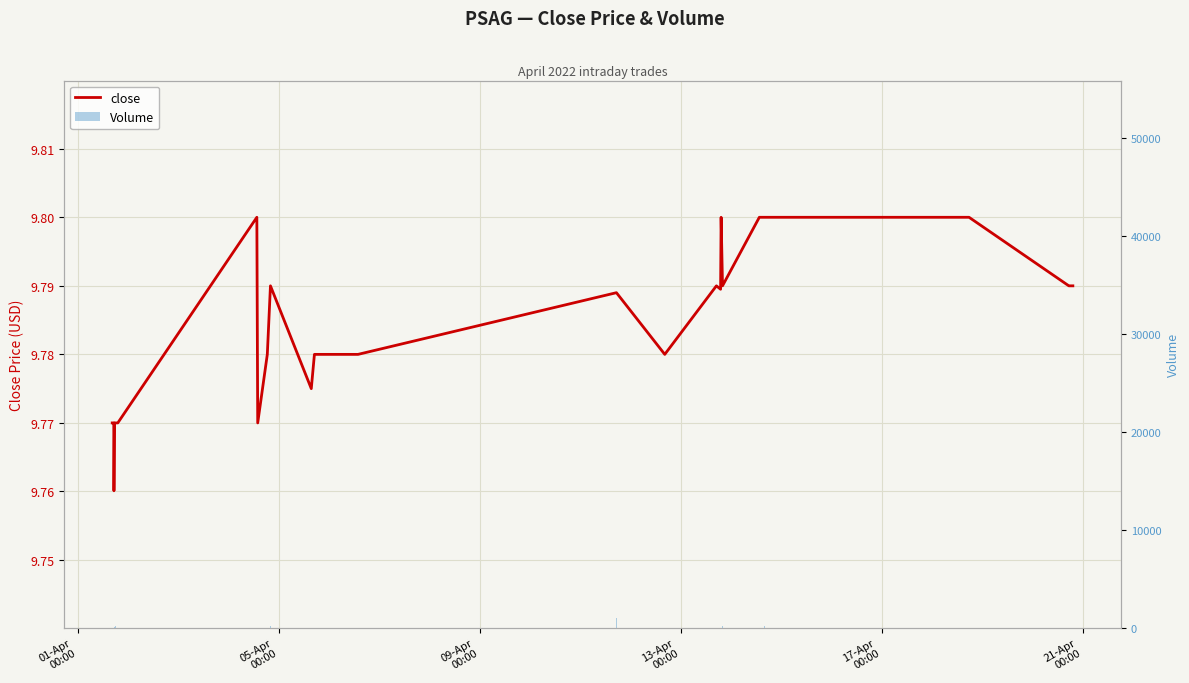

Count the close values in the range 9 to 10.

40